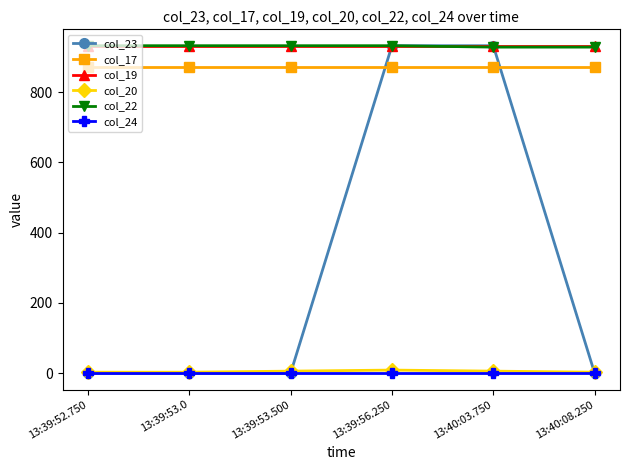

Is the value of col_23 at 13:40:03.750 greater than the value of col_17 at 13:39:53.500?

Yes